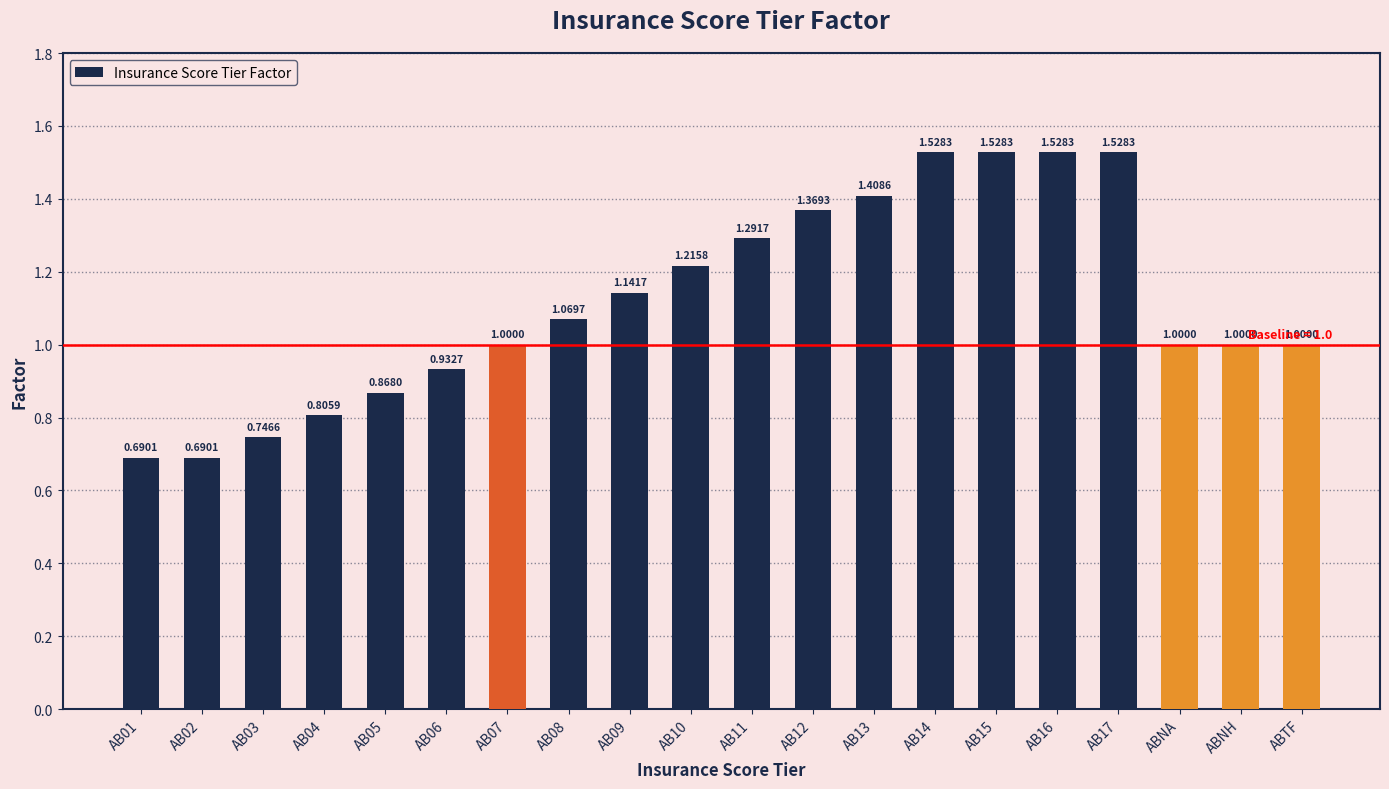

Read the value at ABNH.

1.0